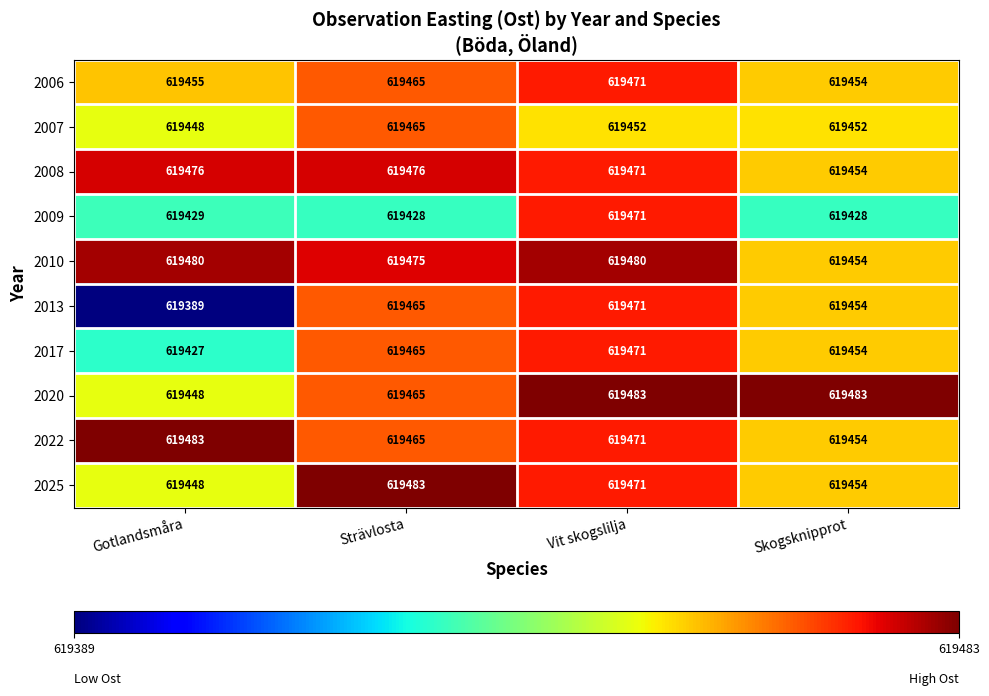

What is the greatest value displayed?

619483